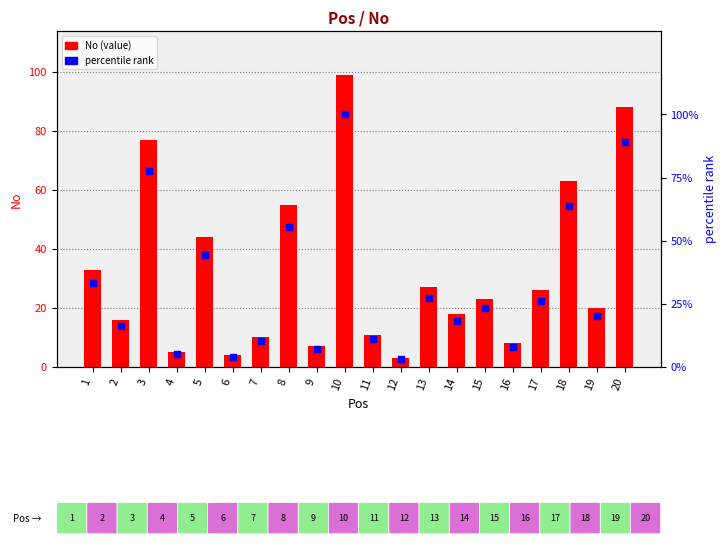

Is the value of percentile rank at 11 greater than the value of No (value) at 3?

No